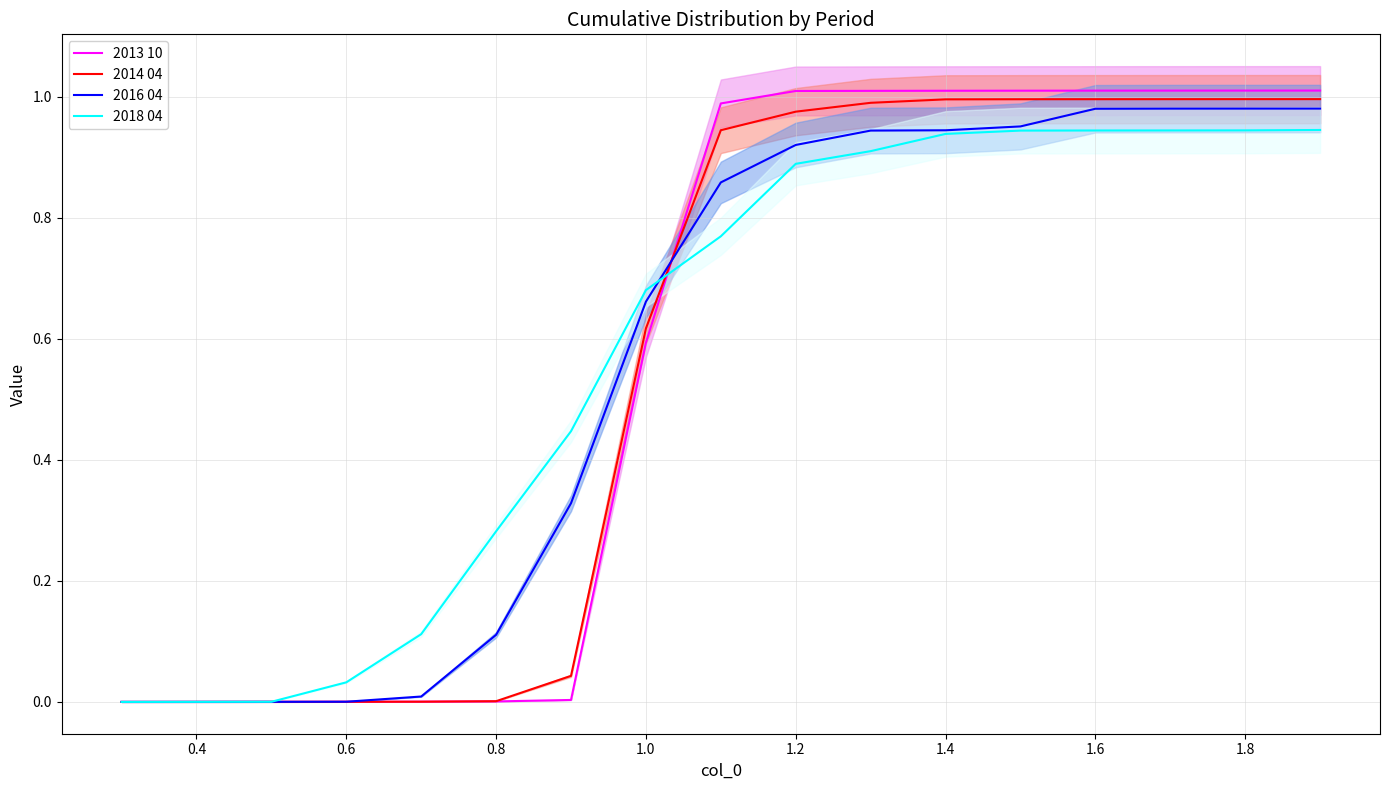

The 2014 04 series shows 1.3 at 1.6. True or false?

False